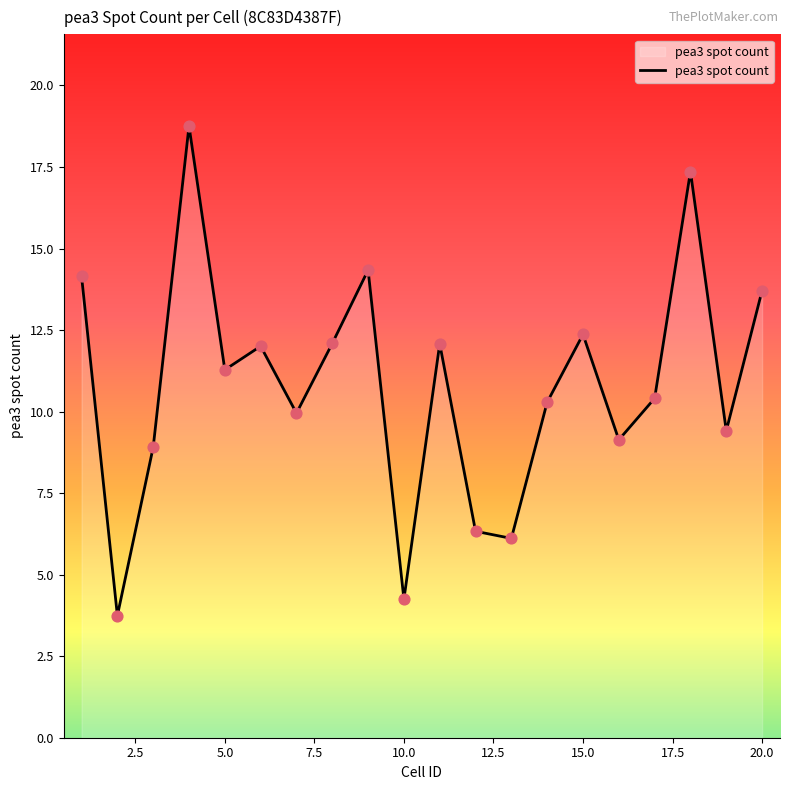

What is the difference between the maximum and minimum values?

15.0